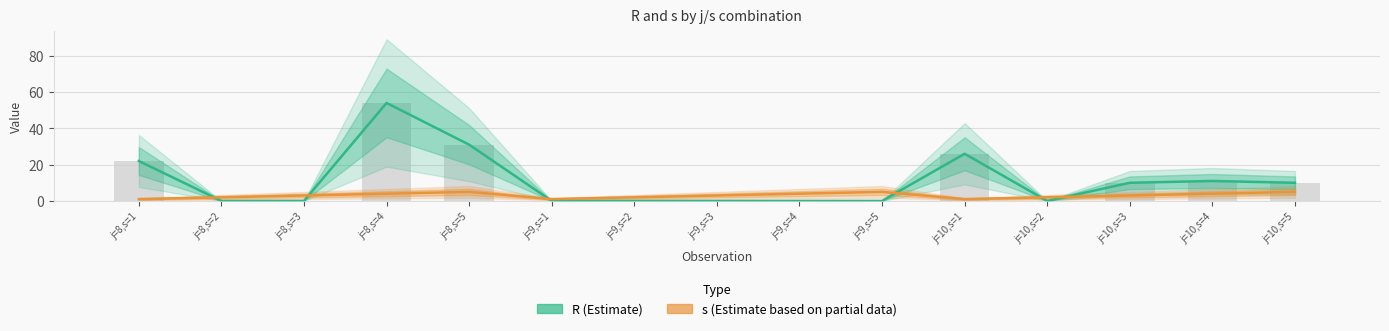

Rank the series by their maximum value, from highest to lowest.

R (Estimate), s (Estimate based on partial data)